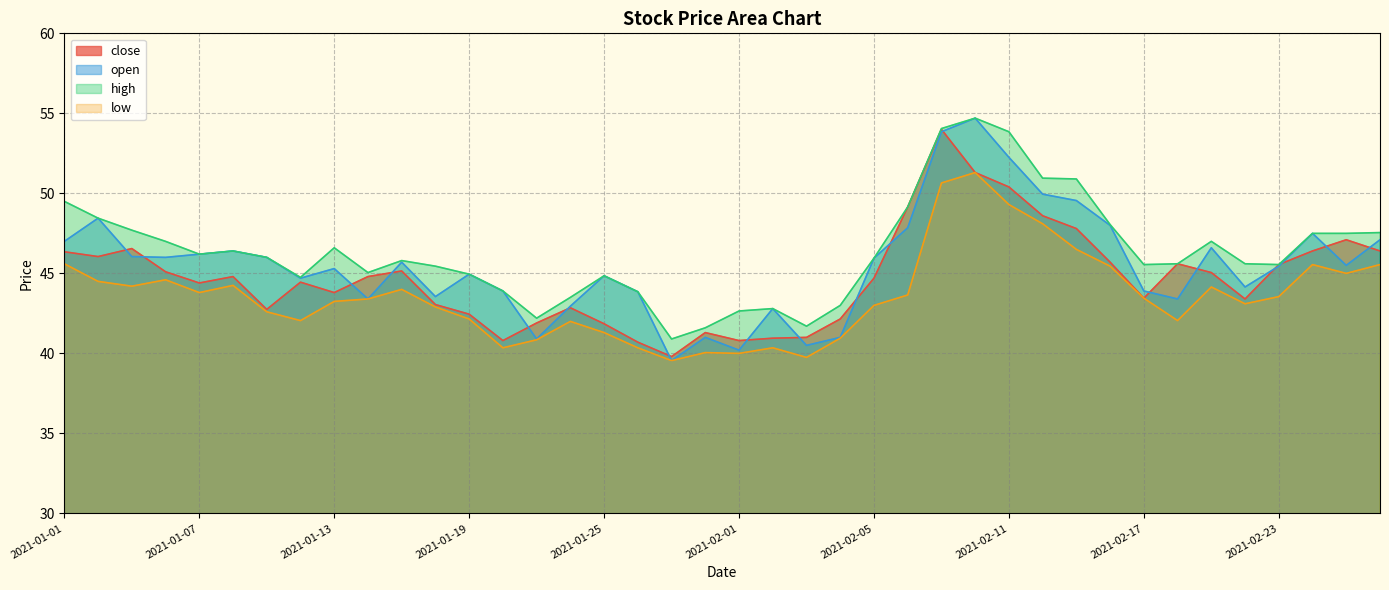

What is the label of the 33rd point from the right?

2021-01-12